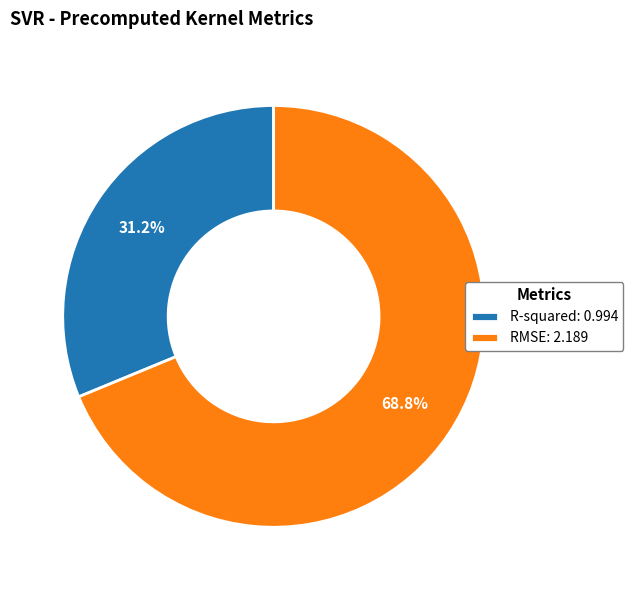

What is the total percentage of R-squared and RMSE?

100.0%